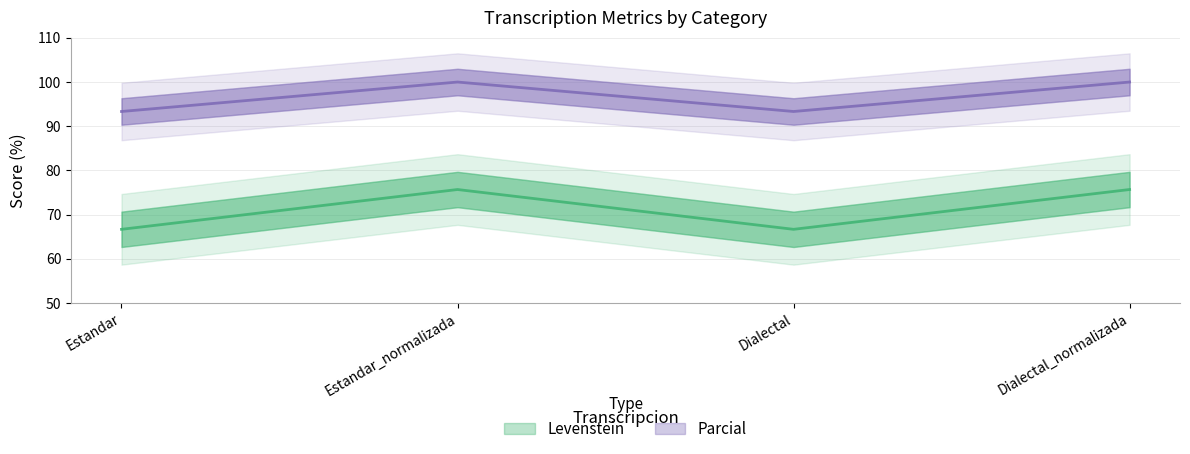

True or false: Levenstein has more than 1 points higher than both neighbors.

False